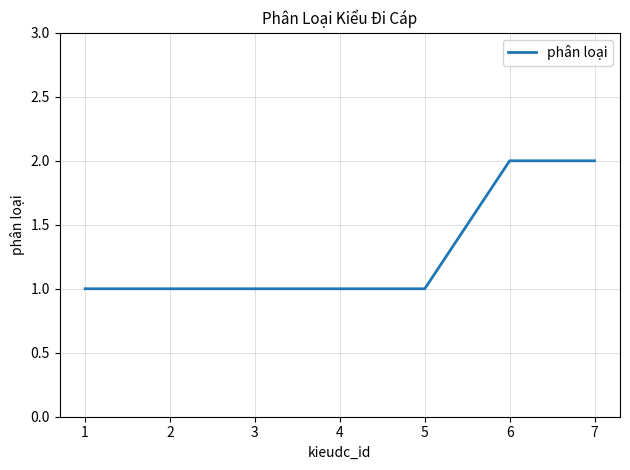

Reading left to right, extract all data points from this chart.

1=1	2=1	3=1	4=1	5=1	6=2	7=2